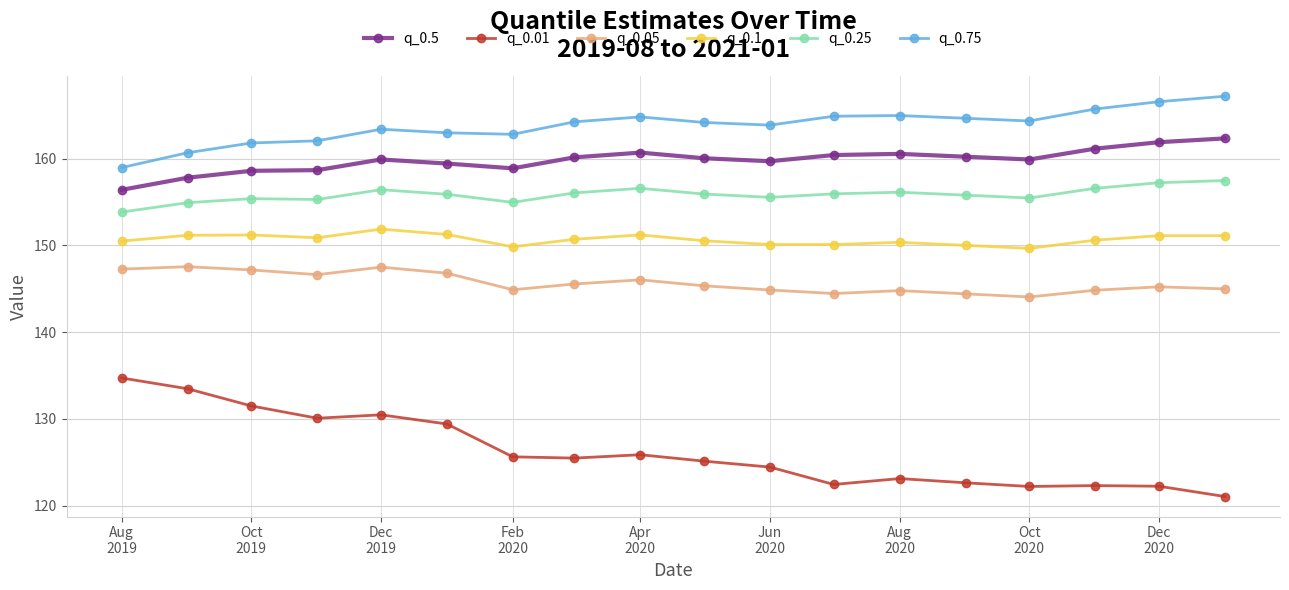

Rank the series by their maximum value, from highest to lowest.

q_0.75, q_0.5, q_0.25, q_0.1, q_0.05, q_0.01